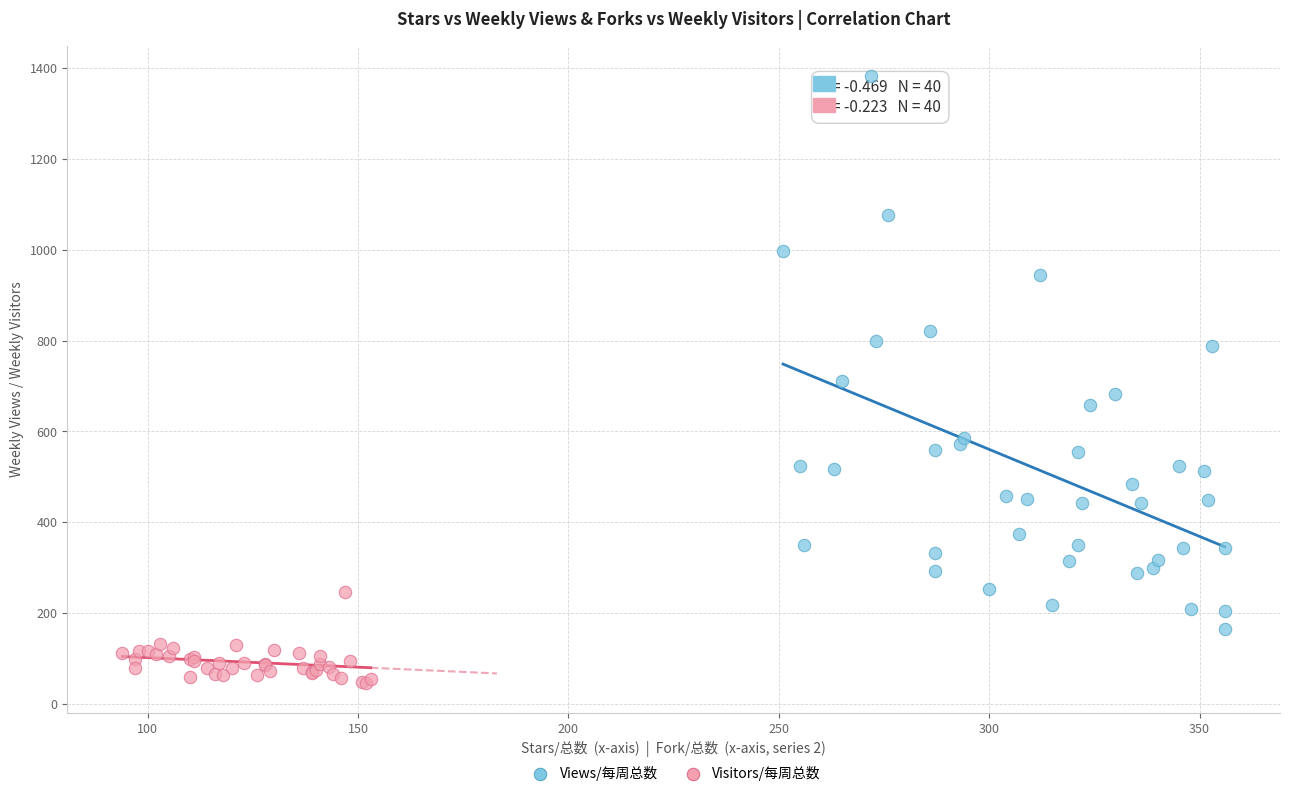

Which series reaches the maximum Y coordinate?

Views/每周总数